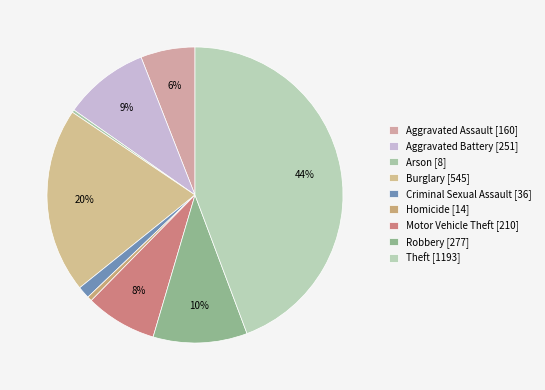

What is the smallest slice in the pie chart?

Arson